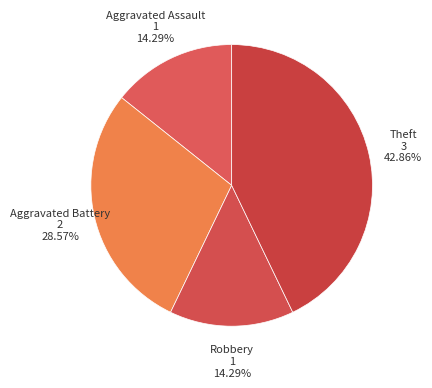

What is the smallest slice in the pie chart?

Aggravated Assault